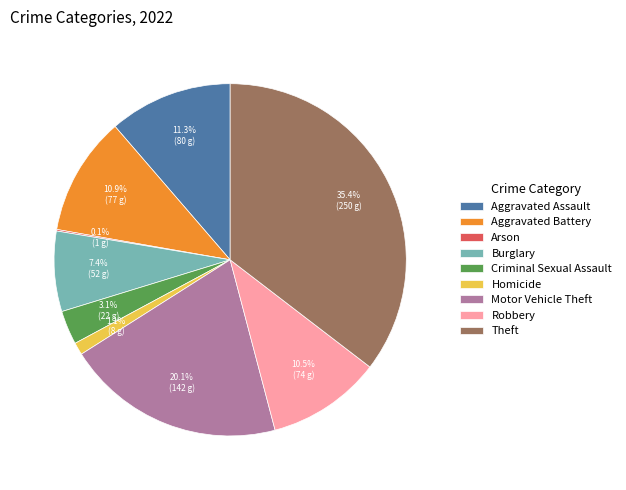

To the nearest percent, what is the difference between the Robbery and Theft slice percentages?

25%